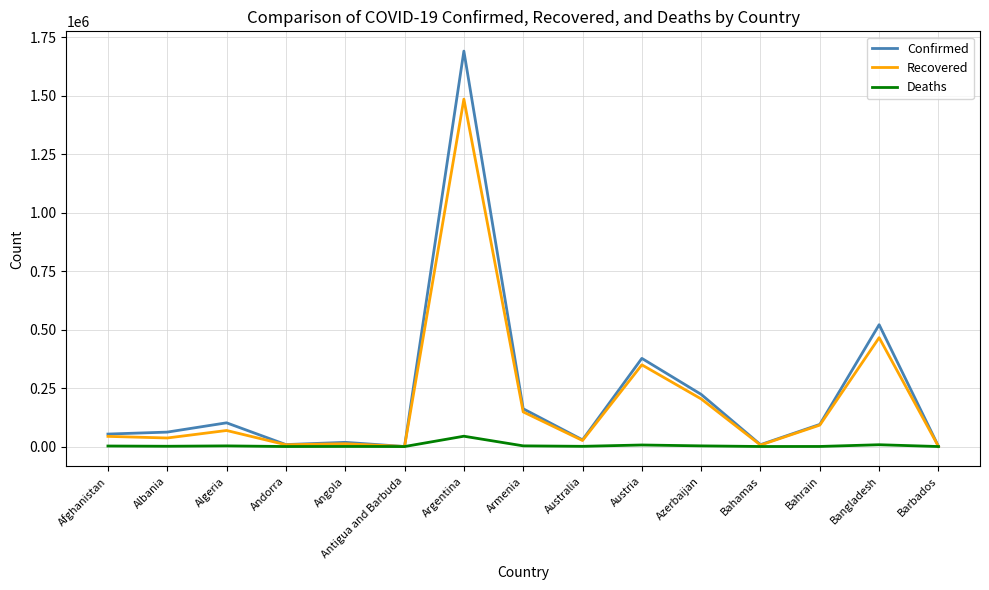

At which category is the sum across all series the highest?

Argentina